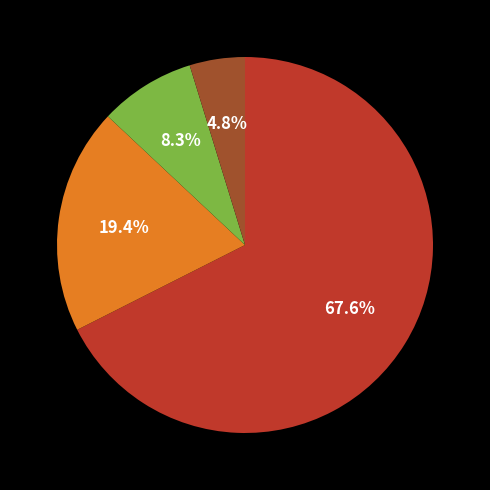

Is there any slice that represents more than half of the pie?

Yes